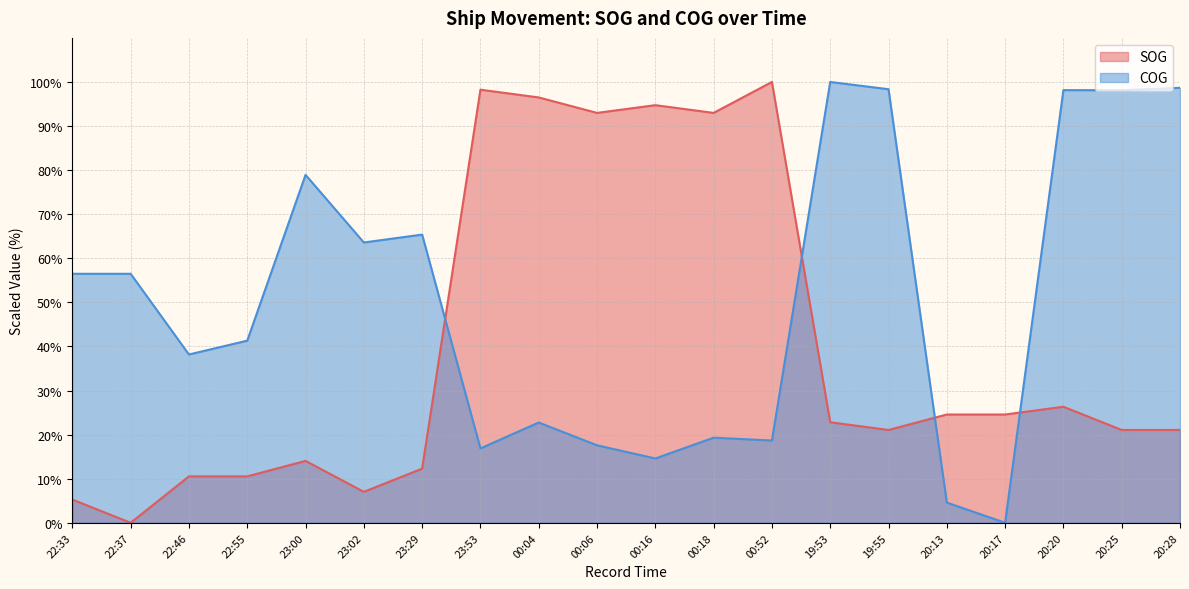

Is the value of SOG at 22:33 greater than the value of COG at 00:16?

No